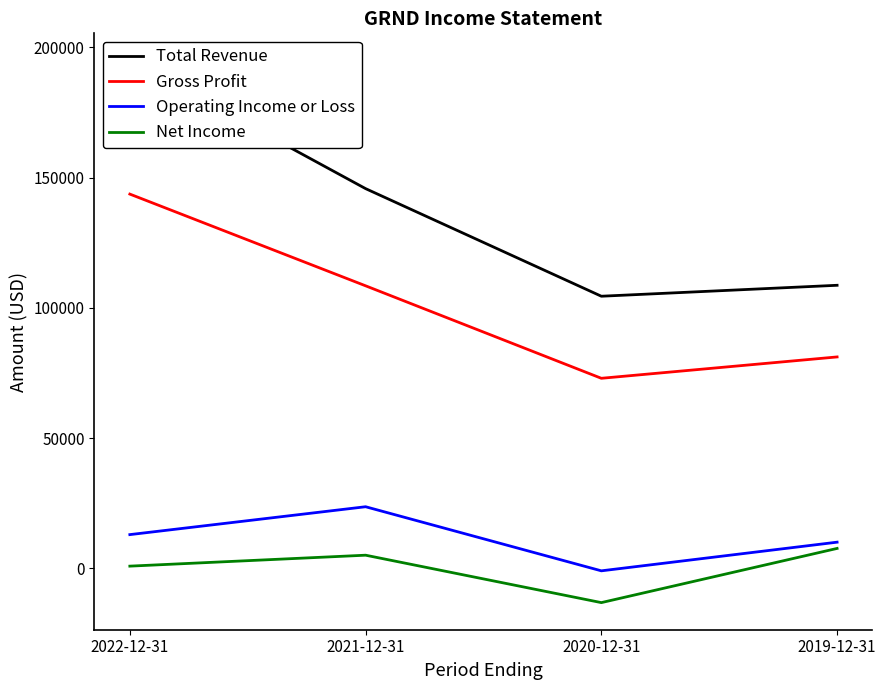

What is the total value across all series at 2022-12-31?

352600